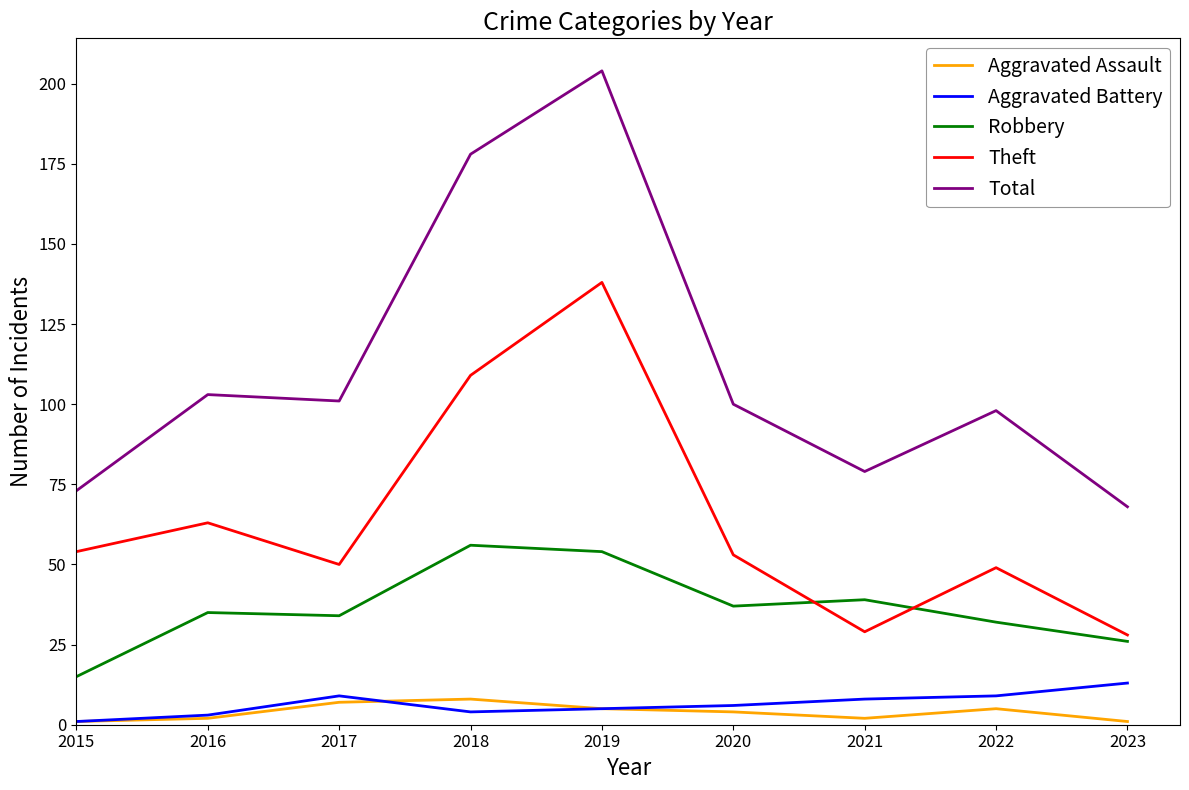

Is the value of Aggravated Assault at 2023 greater than the value of Theft at 2023?

No